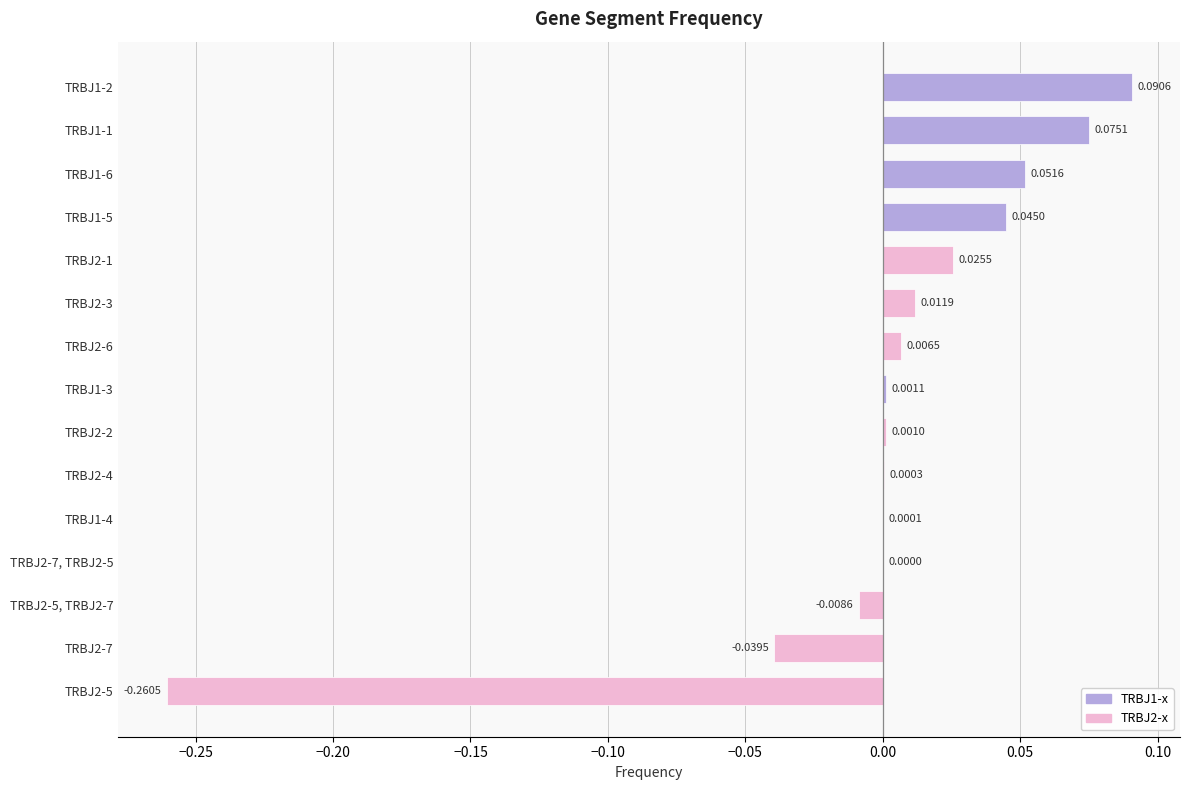

How many series are shown in this chart?

1